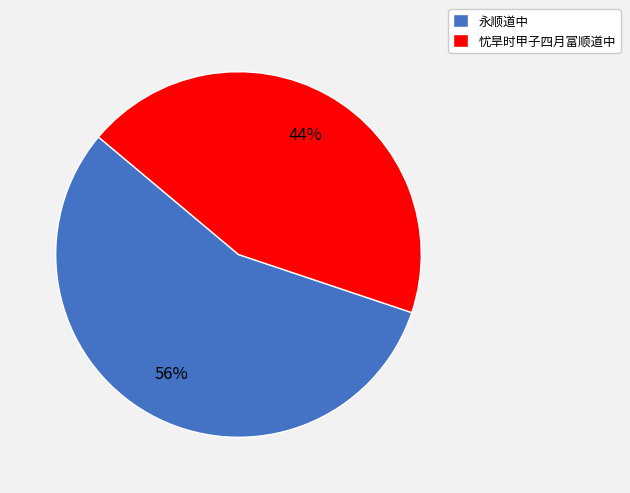

To the nearest percent, what is the difference between the largest and smallest slice percentages?

12%